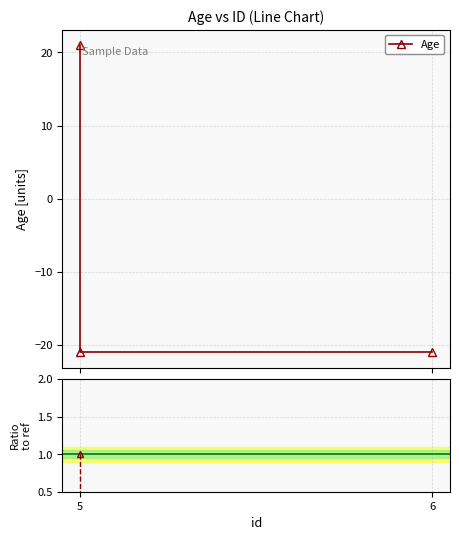

At which label does Ratio to ref reach its peak?

5